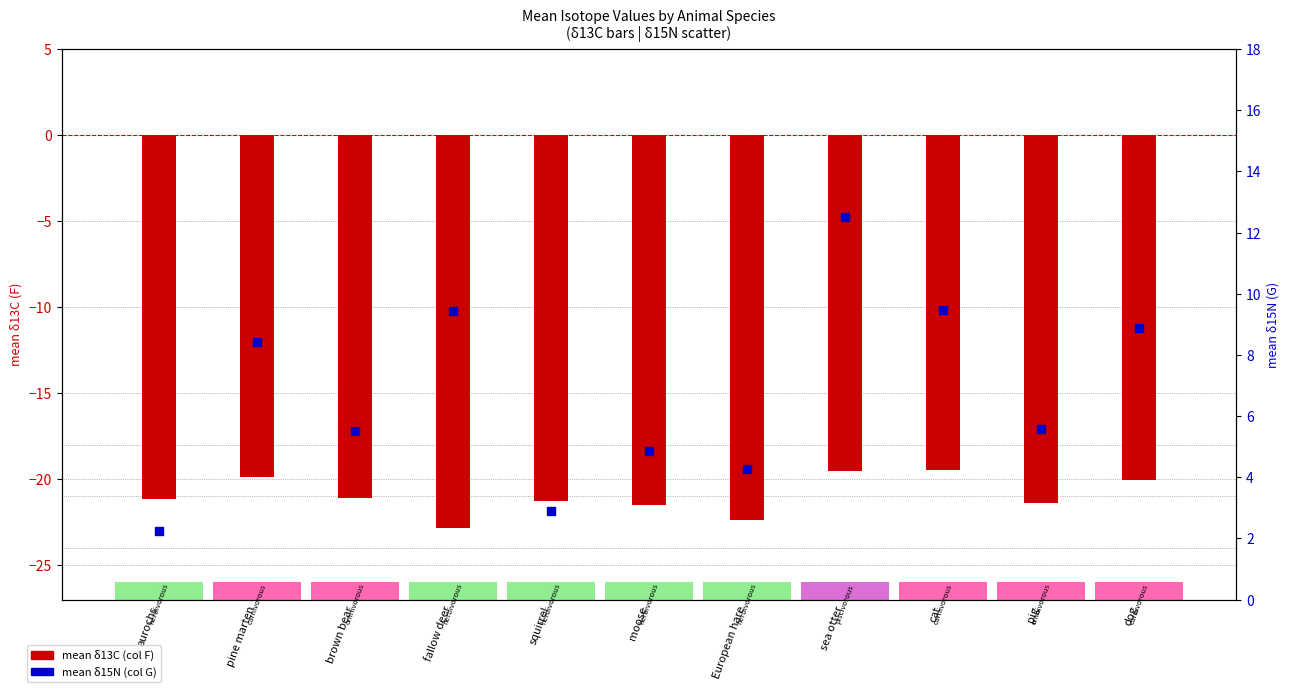

Is the value of mean δ15N (col G) at moose greater than the value of mean δ13C (col F) at European hare?

Yes